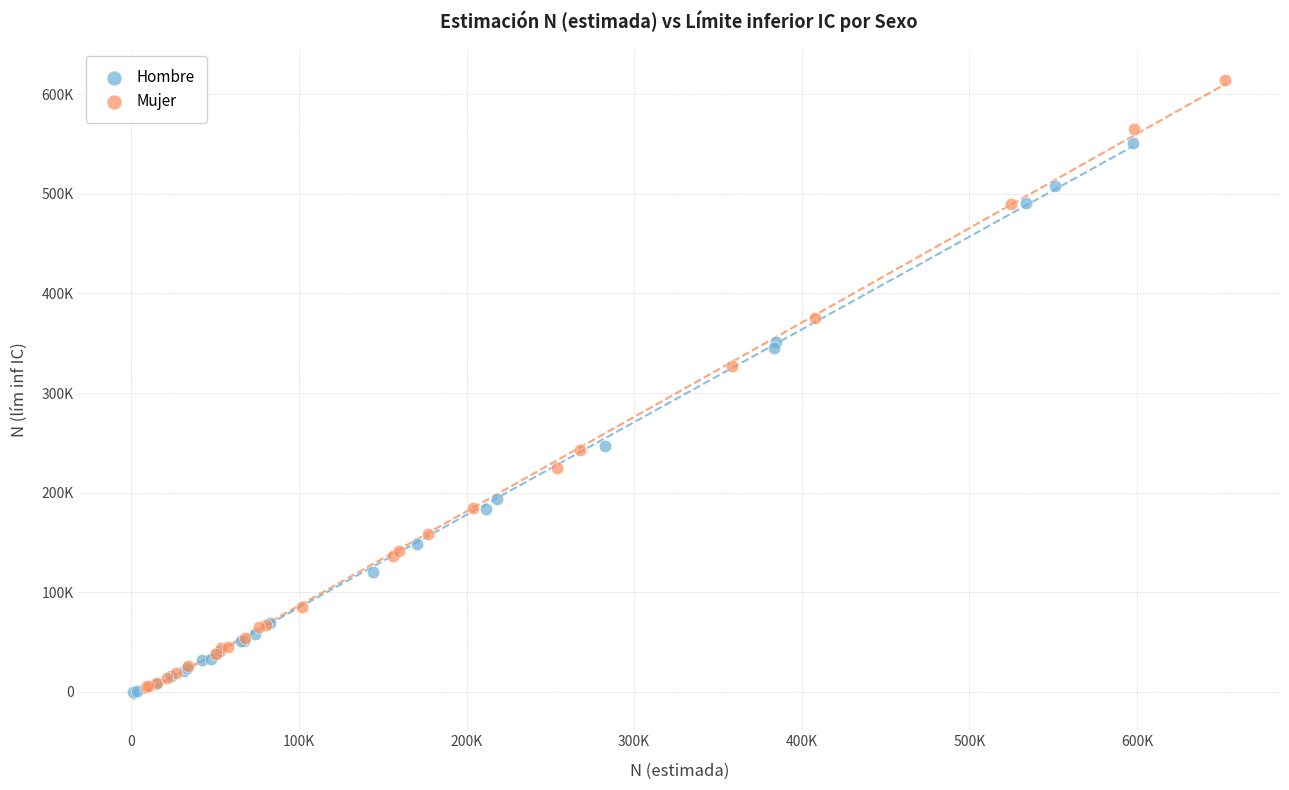

What are all the series names shown in the legend?

Hombre, Mujer